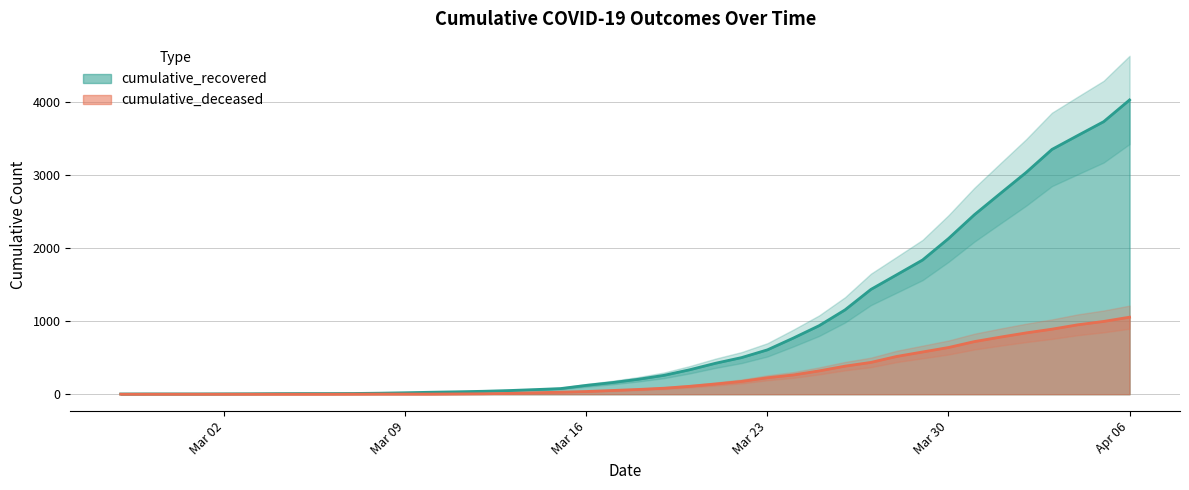

True or false: cumulative_deceased has more than 2 points higher than both neighbors.

False